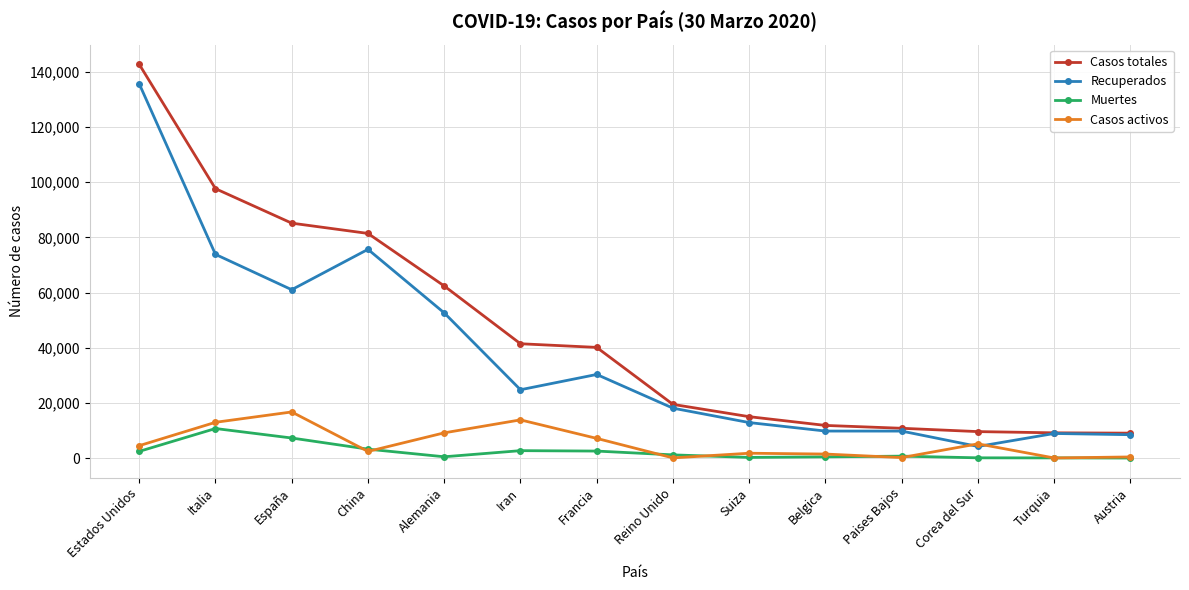

What is the difference between the second highest and second lowest values in the Casos activos series?

13776